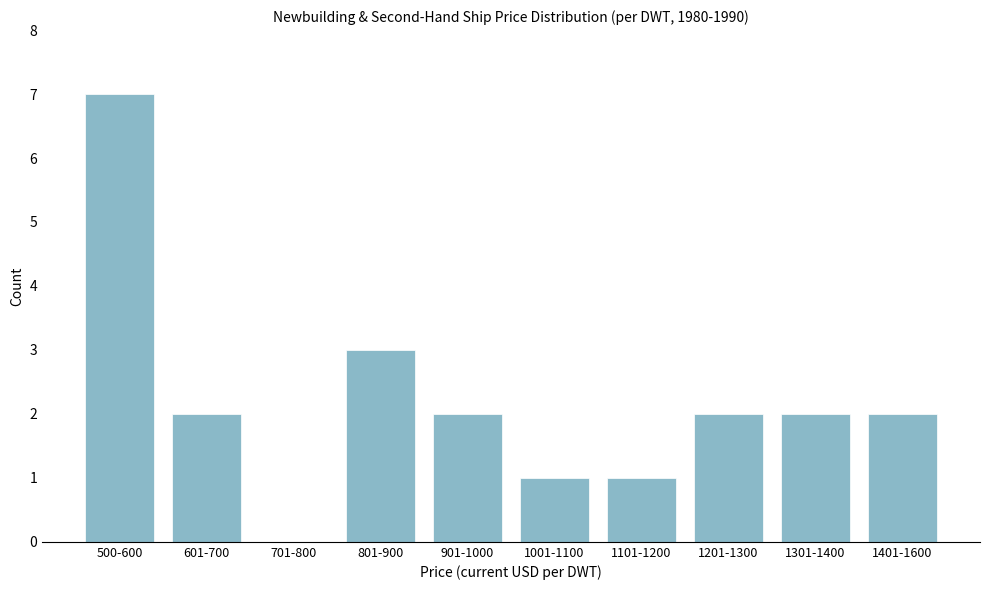

Reading left to right, what are all the values shown in this chart?

500-600=7	601-700=2	701-800=0	801-900=3	901-1000=2	1001-1100=1	1101-1200=1	1201-1300=2	1301-1400=2	1401-1600=2